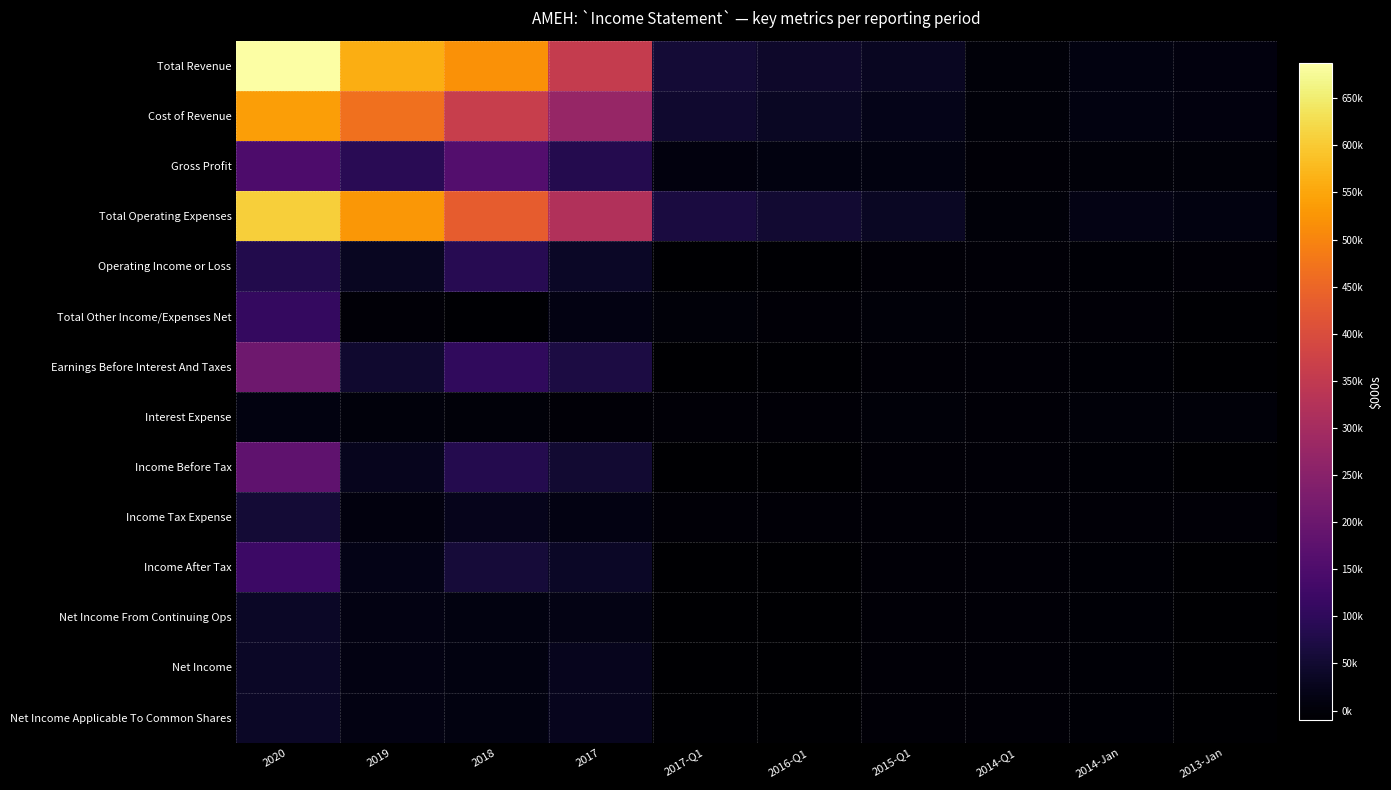

Which series has the largest total across all categories?

Total Revenue